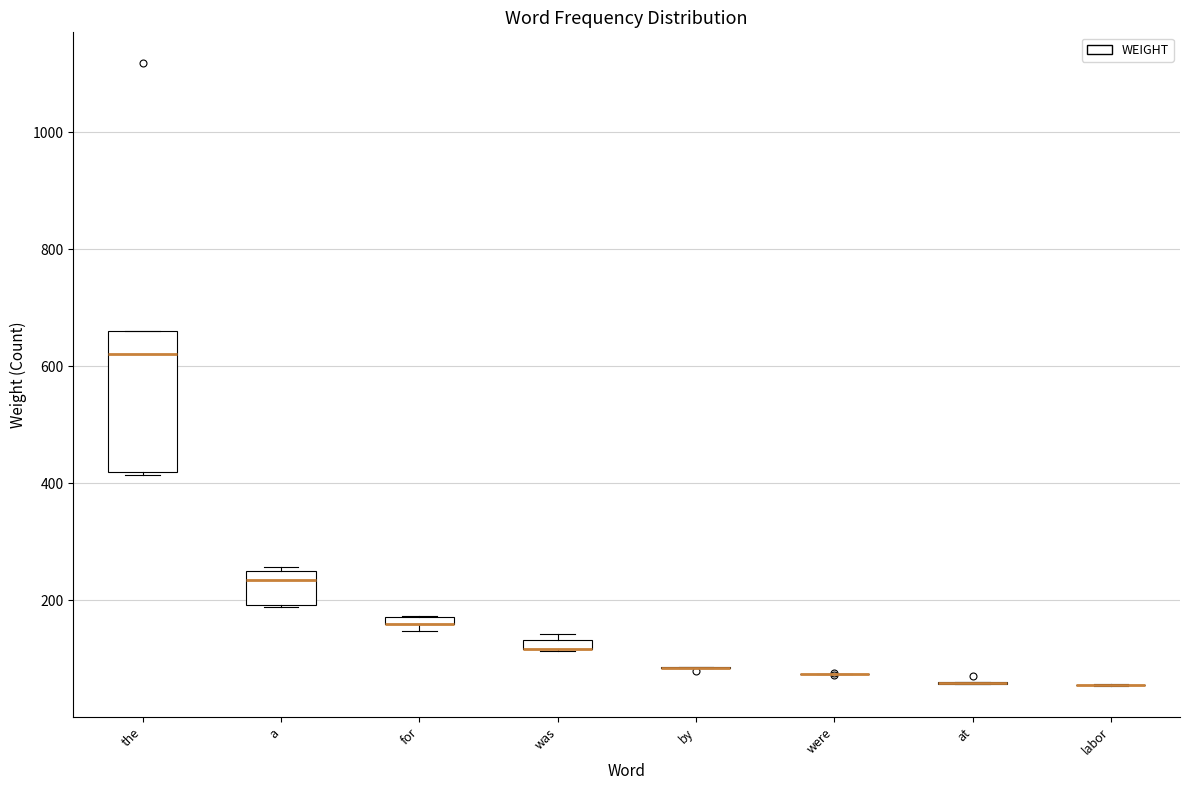

Comparing the boxes themselves (not the whiskers), which one is the tallest?

the